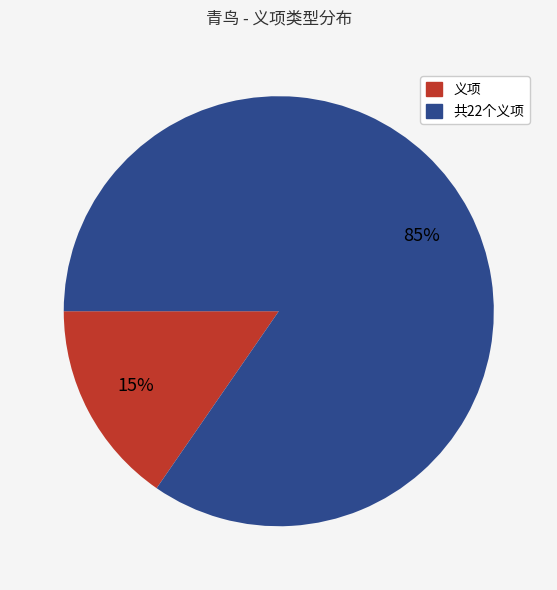

Does any single category account for the majority?

Yes